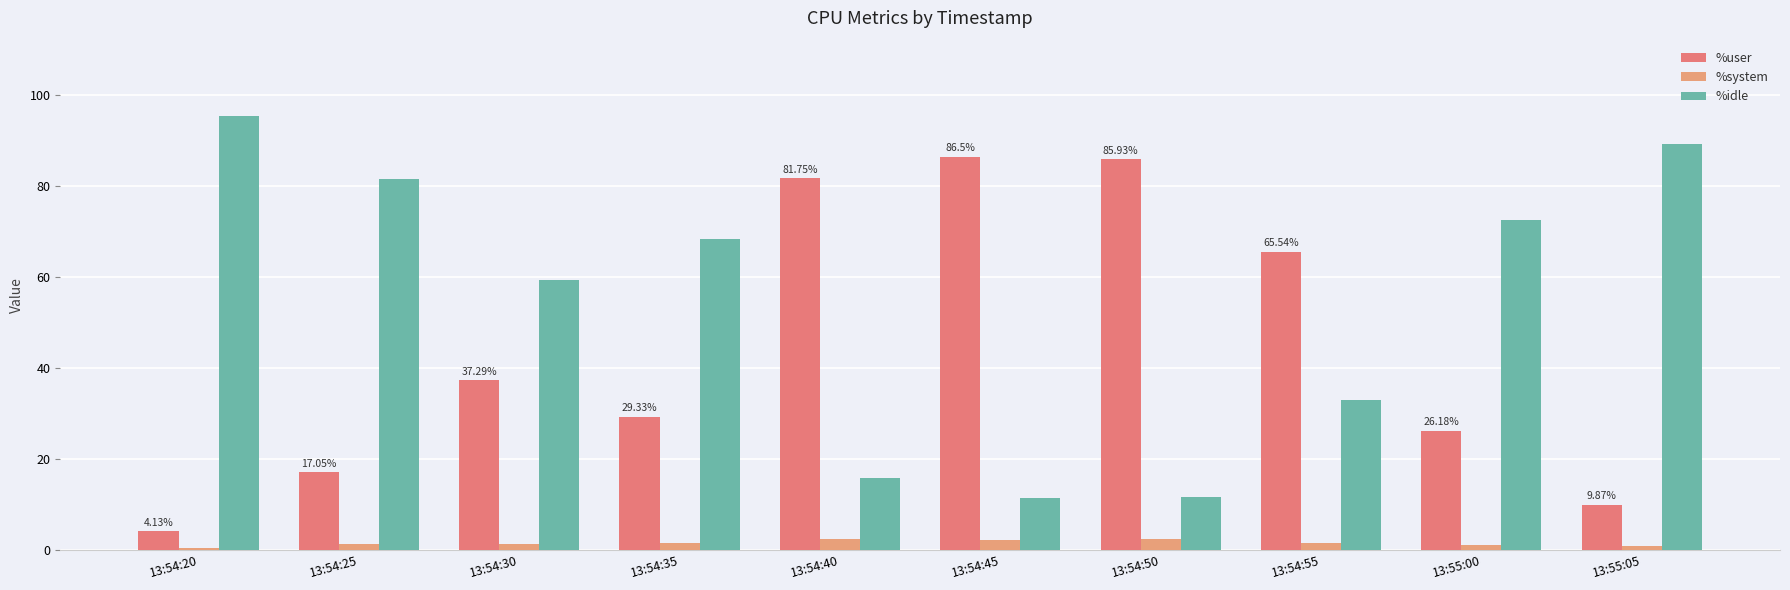

How many distinct data groups are displayed?

3